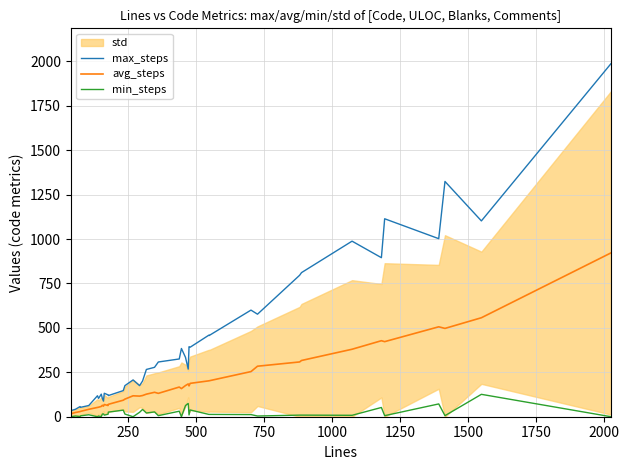

What is the highest value of the max_steps series?

1987.0